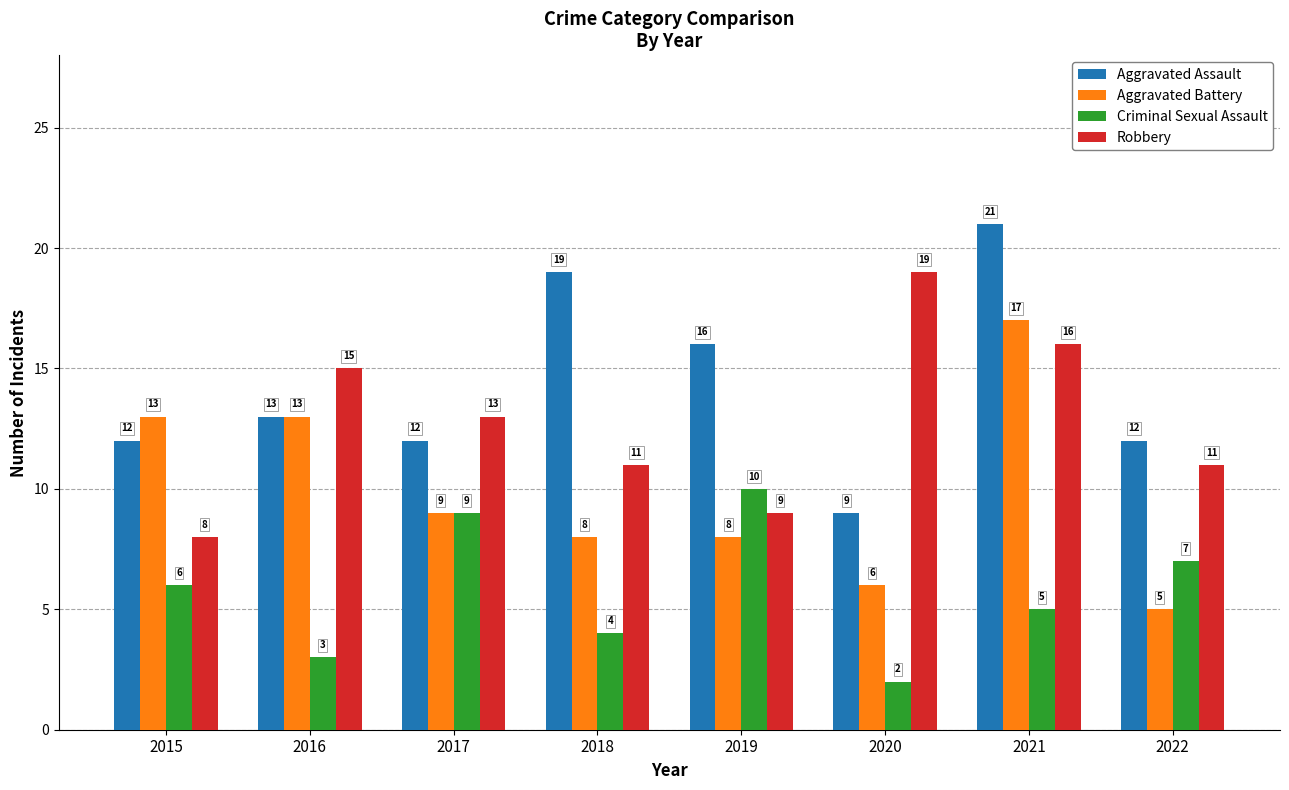

What is the total value across all series at 2021?

59